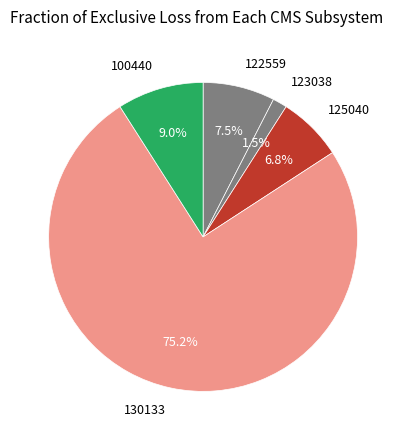

Which category has the biggest portion of the pie?

130133